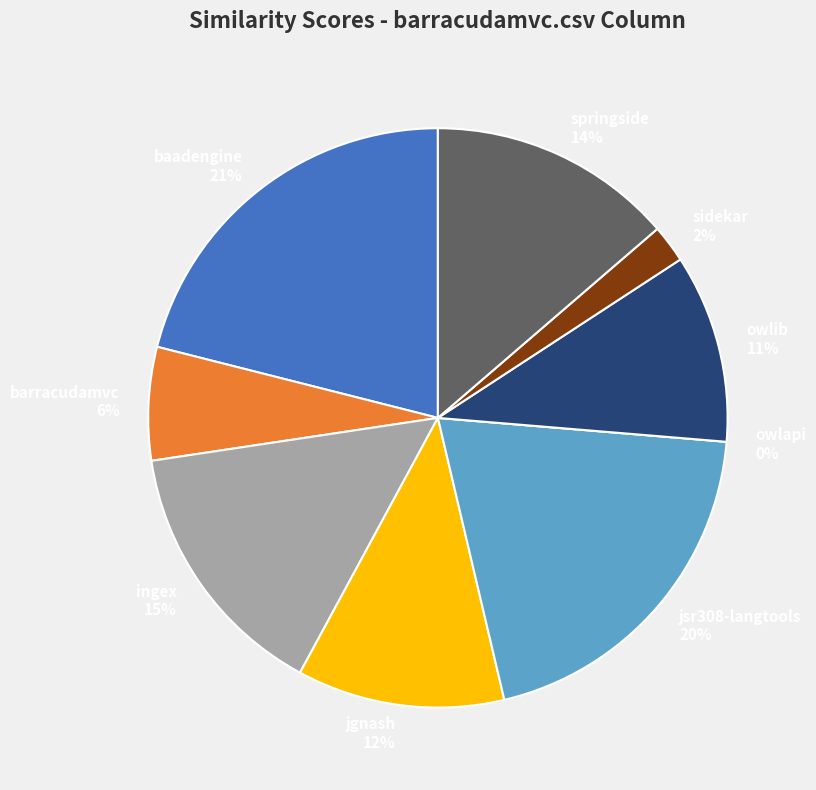

What is the largest slice in the pie chart?

baadengine.csv